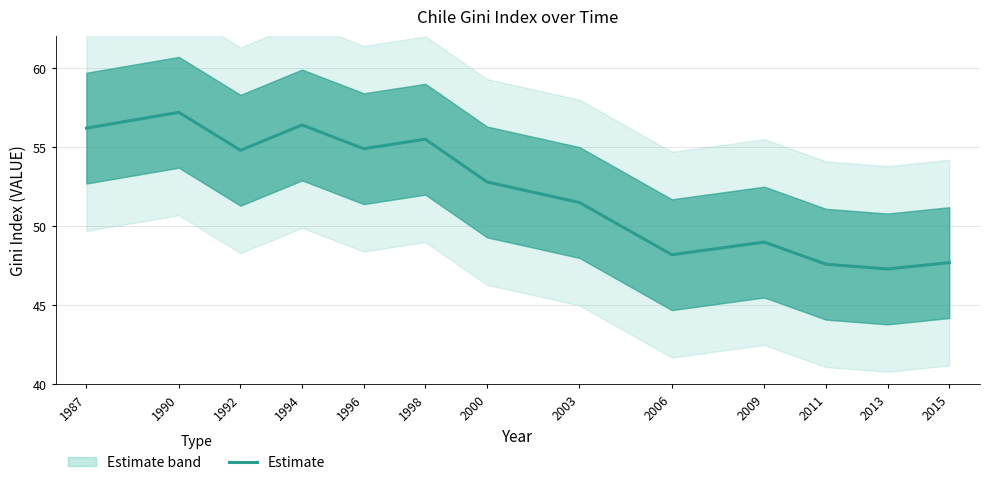

List the labels in order of value, largest first.

1990, 1994, 1987, 1998, 1996, 1992, 2000, 2003, 2009, 2006, 2015, 2011, 2013